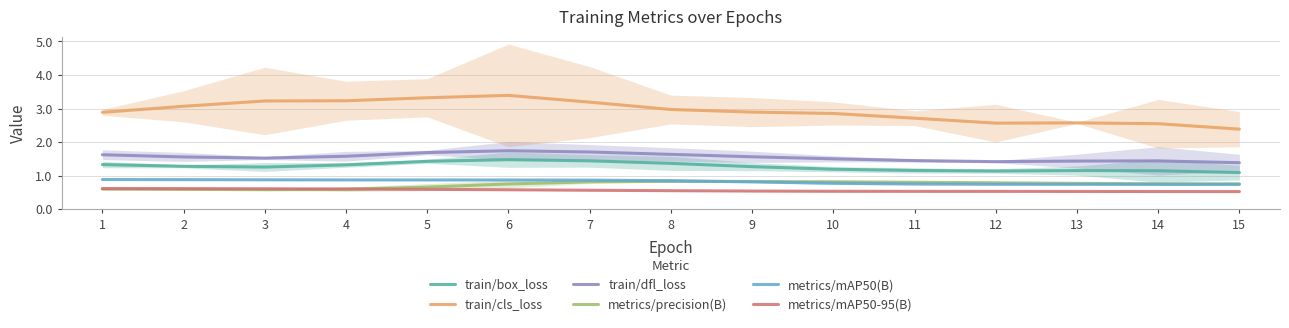

True or false: train/box_loss and train/cls_loss intersect in this chart.

False